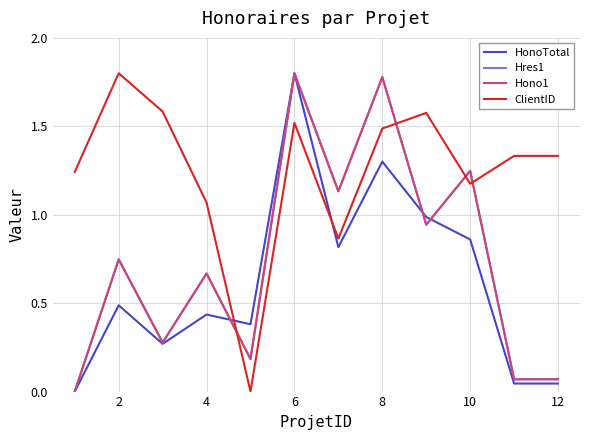

True or false: HonoTotal and ClientID cross at least once.

True